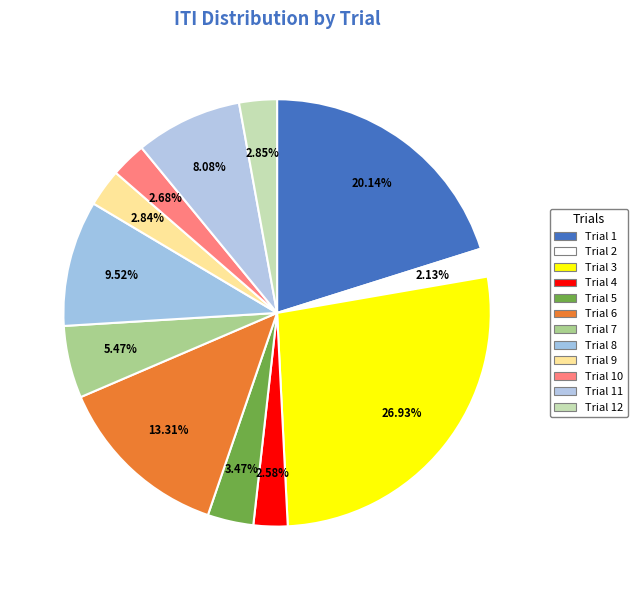

Which category has the smallest portion of the pie?

Trial 2